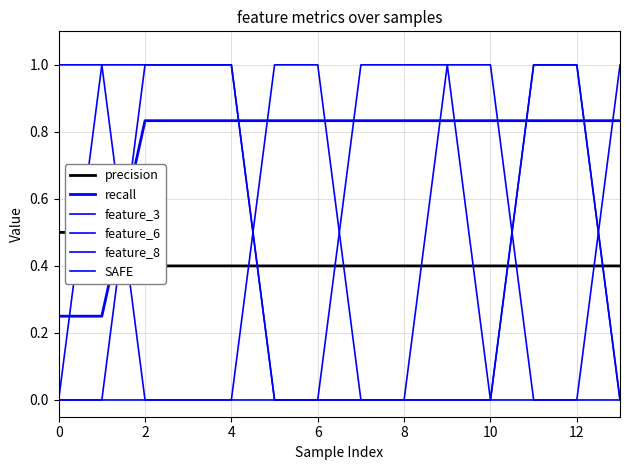

Which series has the widest spread of values?

feature_3